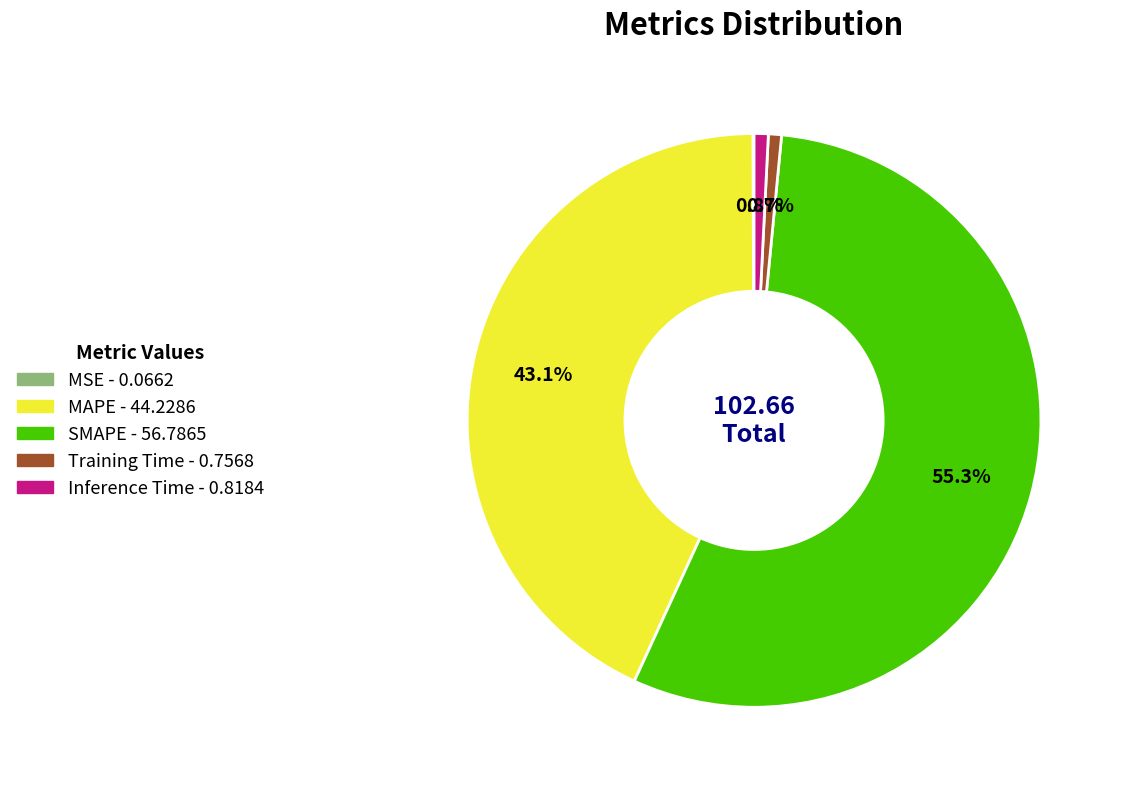

What percentage is the Inference Time slice, to the nearest percent?

1%